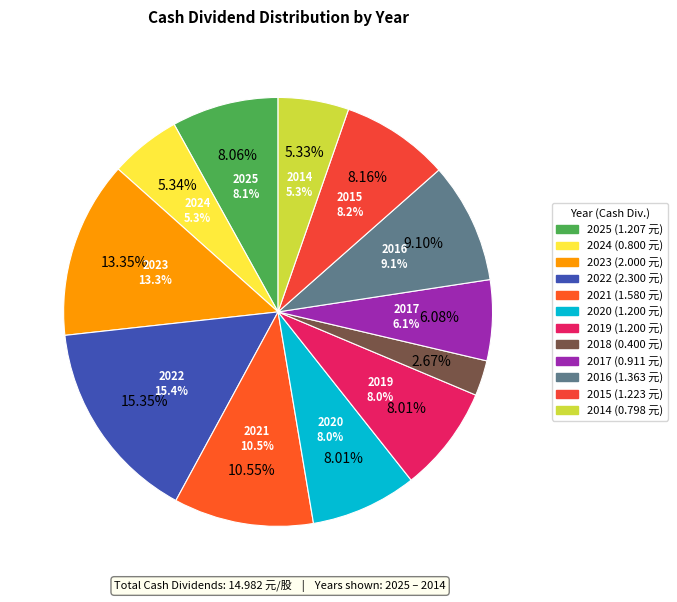

What is the change in value from 2024 to 2021?

+0.8